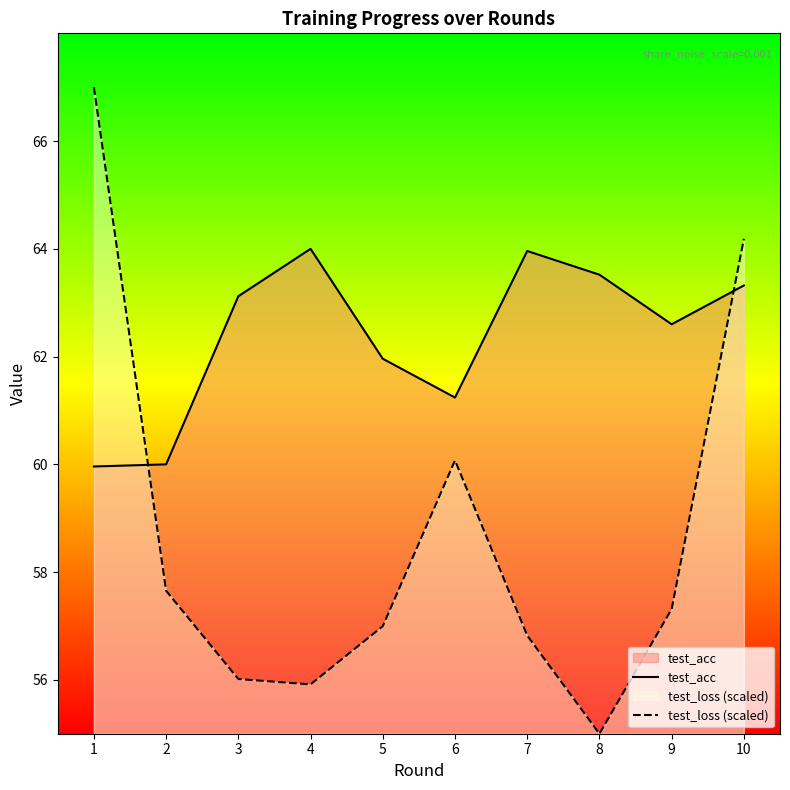

What are all the series names shown in the legend?

test_acc, test_loss (scaled)